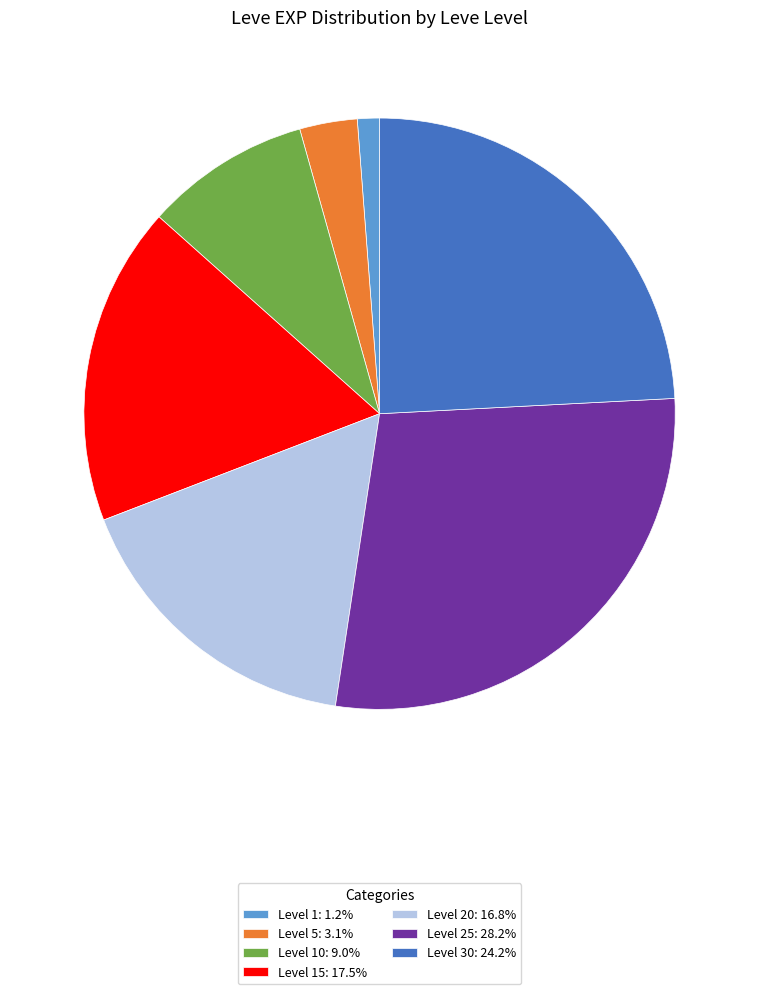

Combined, do Level 5: 3.1% and Level 30: 24.2% account for over 50%?

No